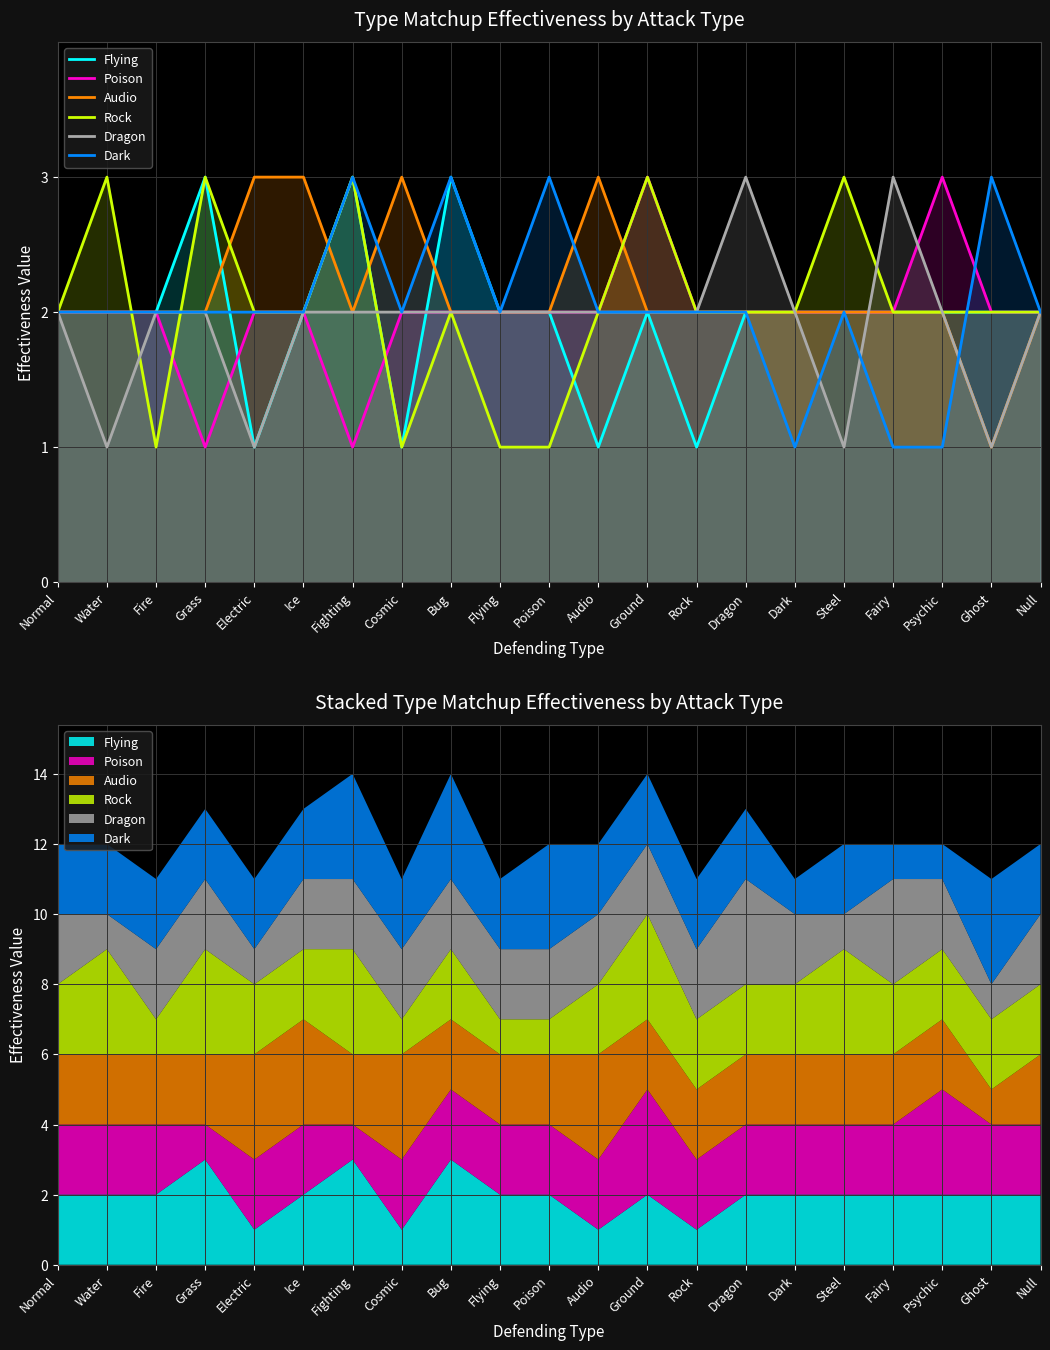

How many times do Audio and Flying cross each other?

4